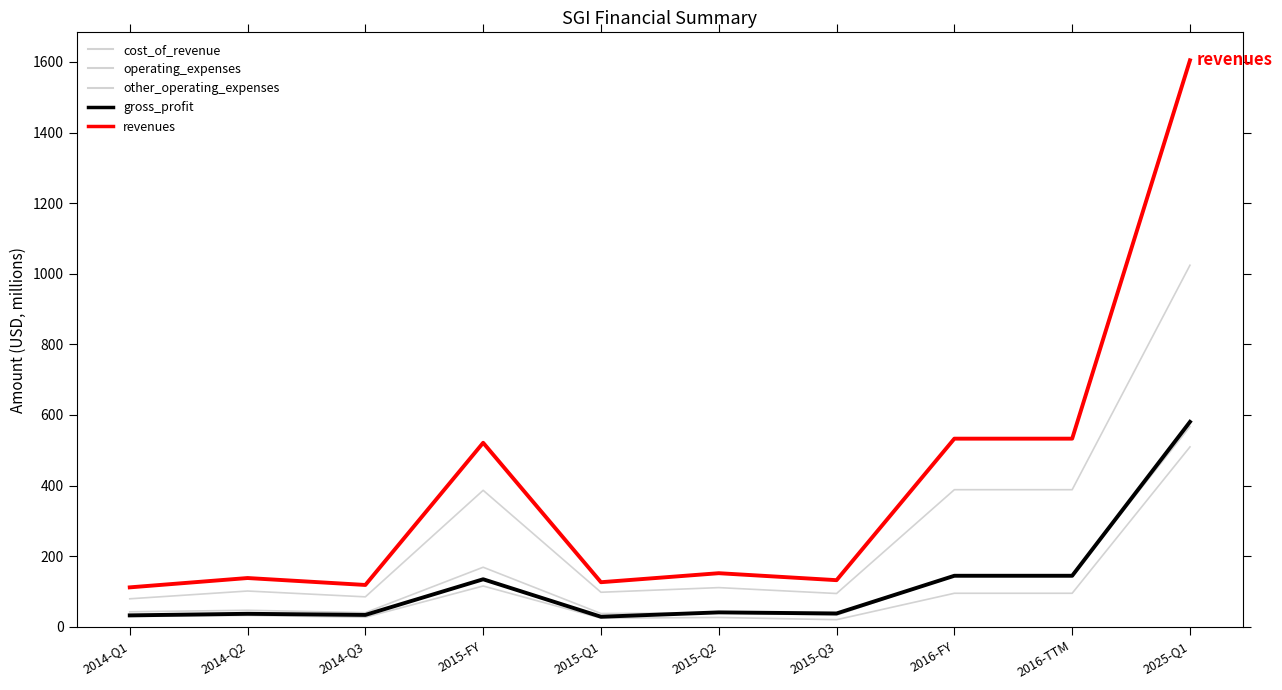

Does the chart display data point markers on the line(s)?

No